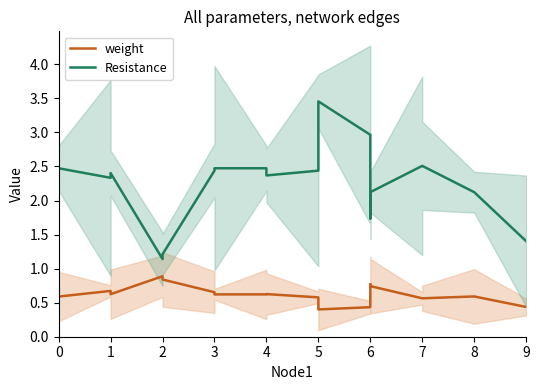

Does the chart display data point markers on the line(s)?

No